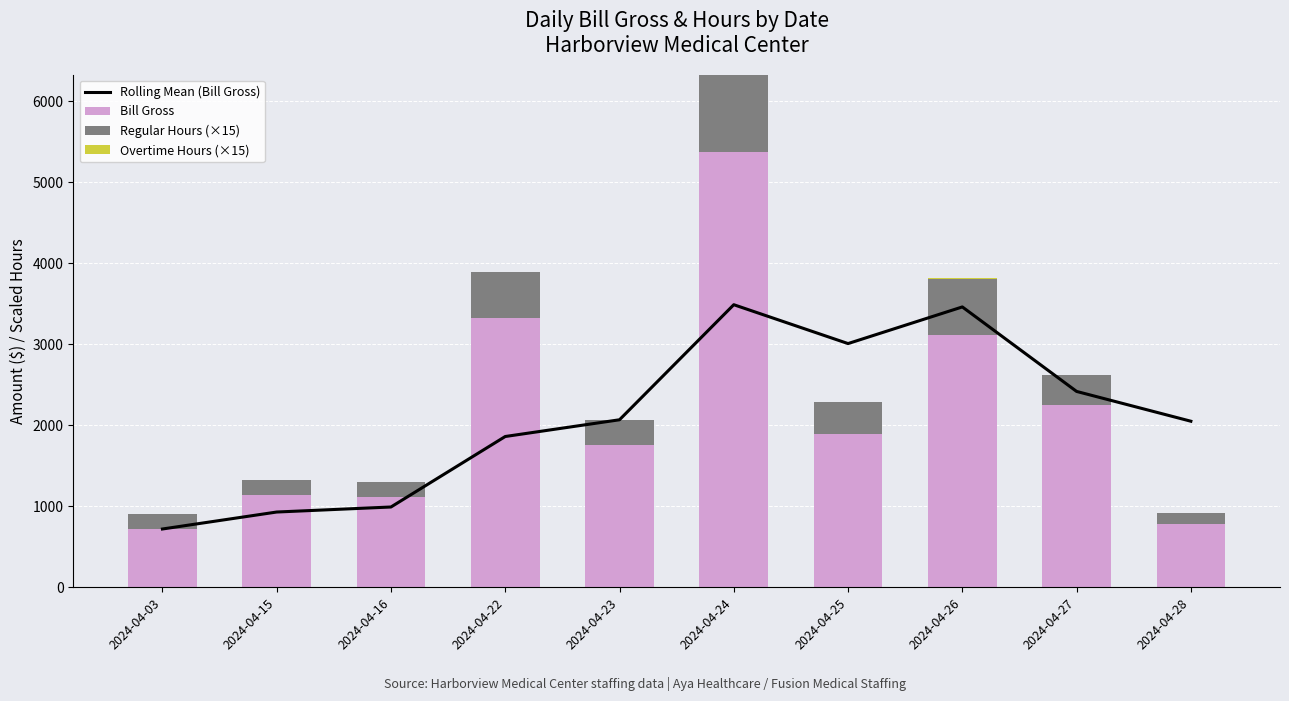

The value of Bill Gross at 2024-04-26 is 3117.0. True or false?

True